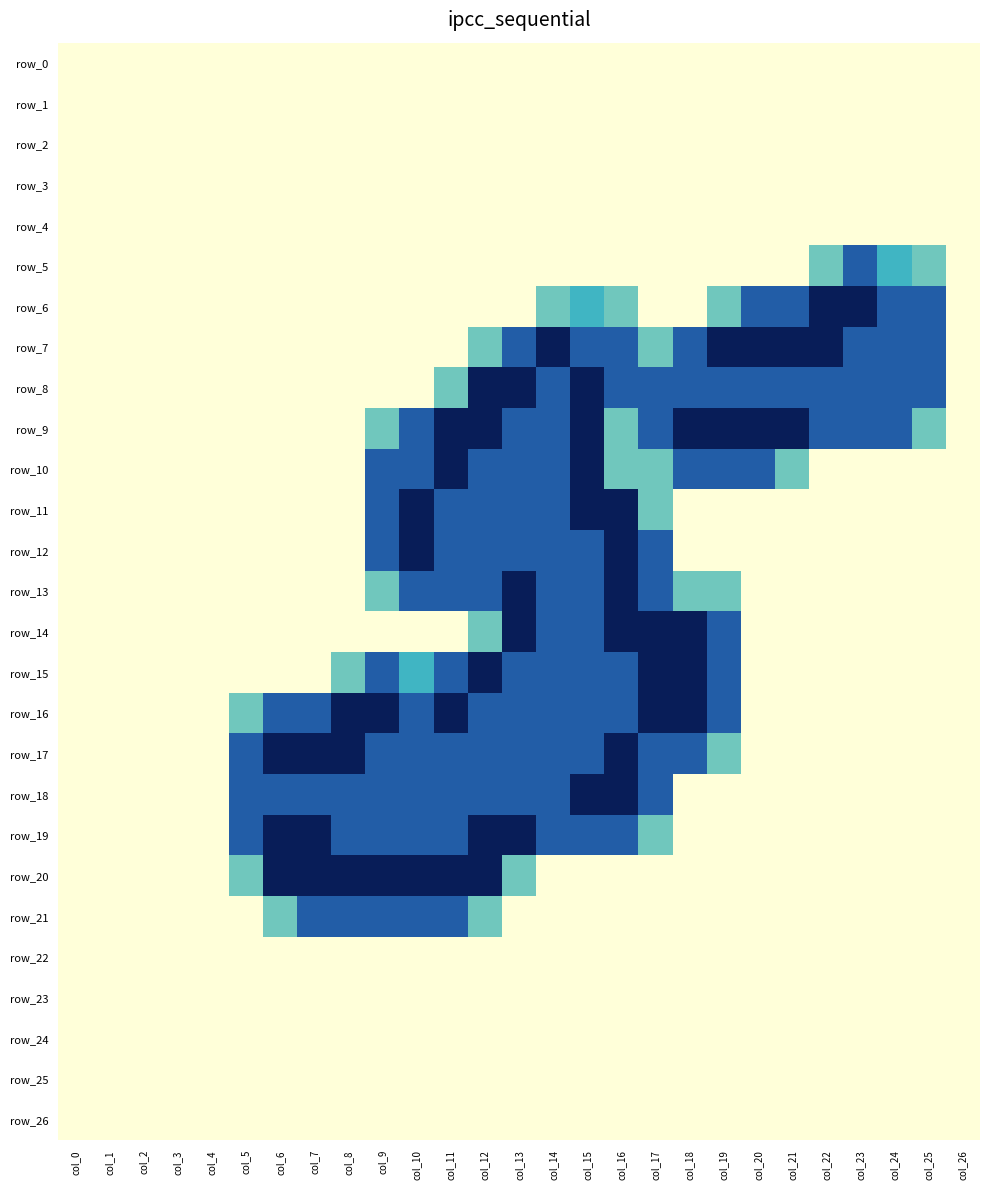

What is the sum of all row_14 values?

13.3